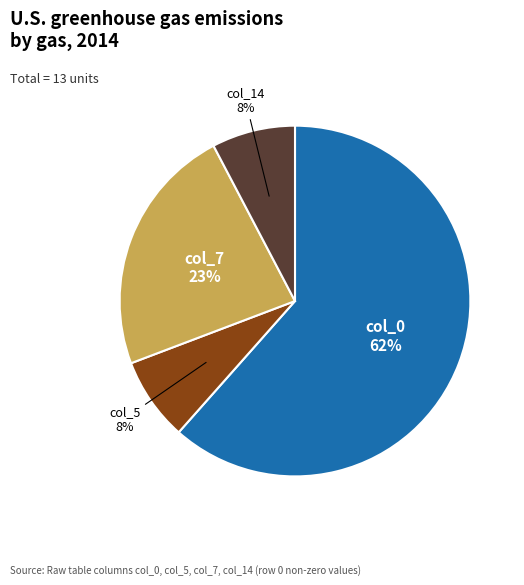

To the nearest percent, what is the average slice percentage?

25%